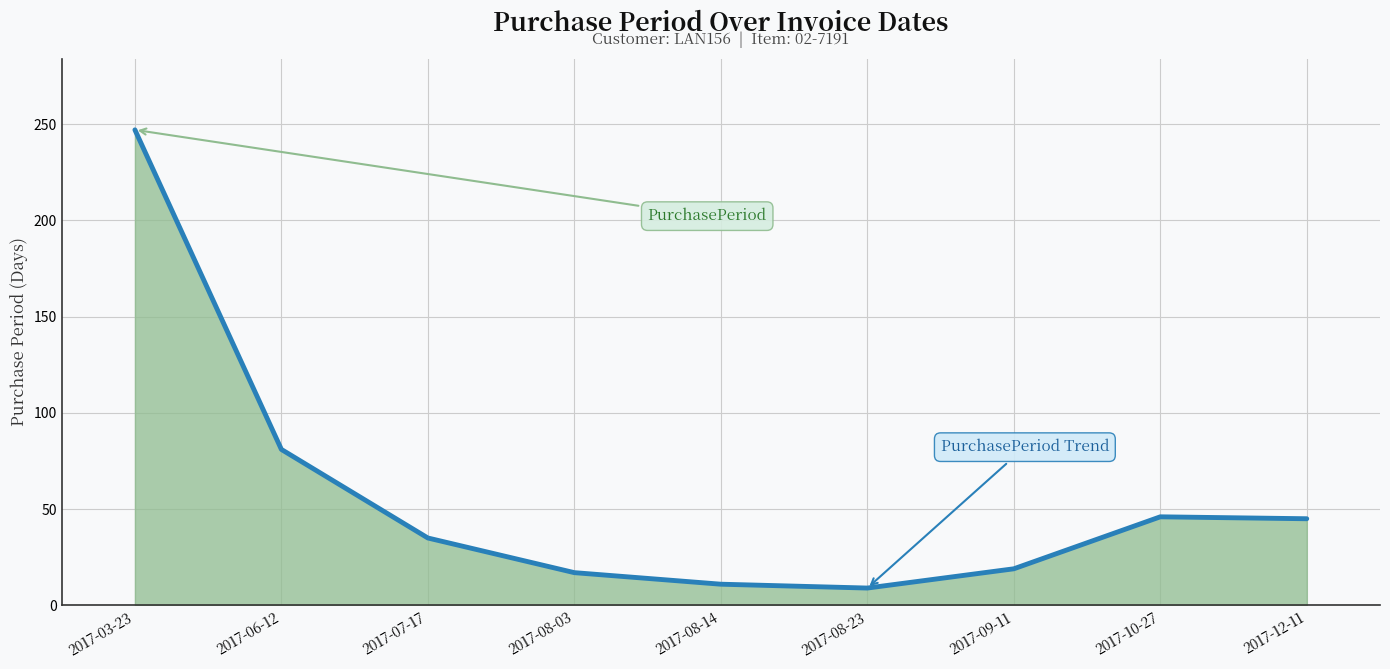

What is the average value?

57